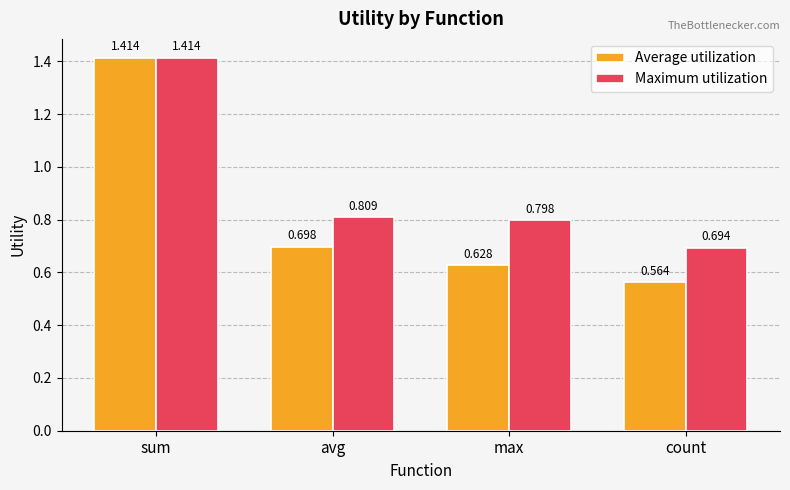

At which category is the sum across all series the highest?

sum